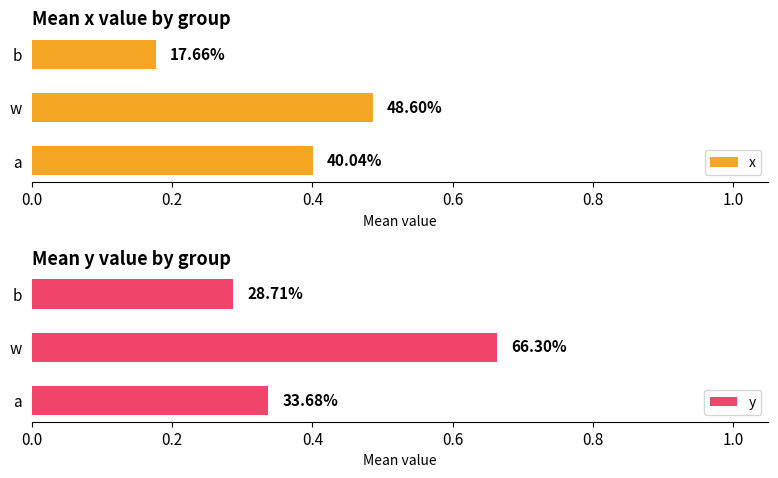

Which series has the largest total across all categories?

y